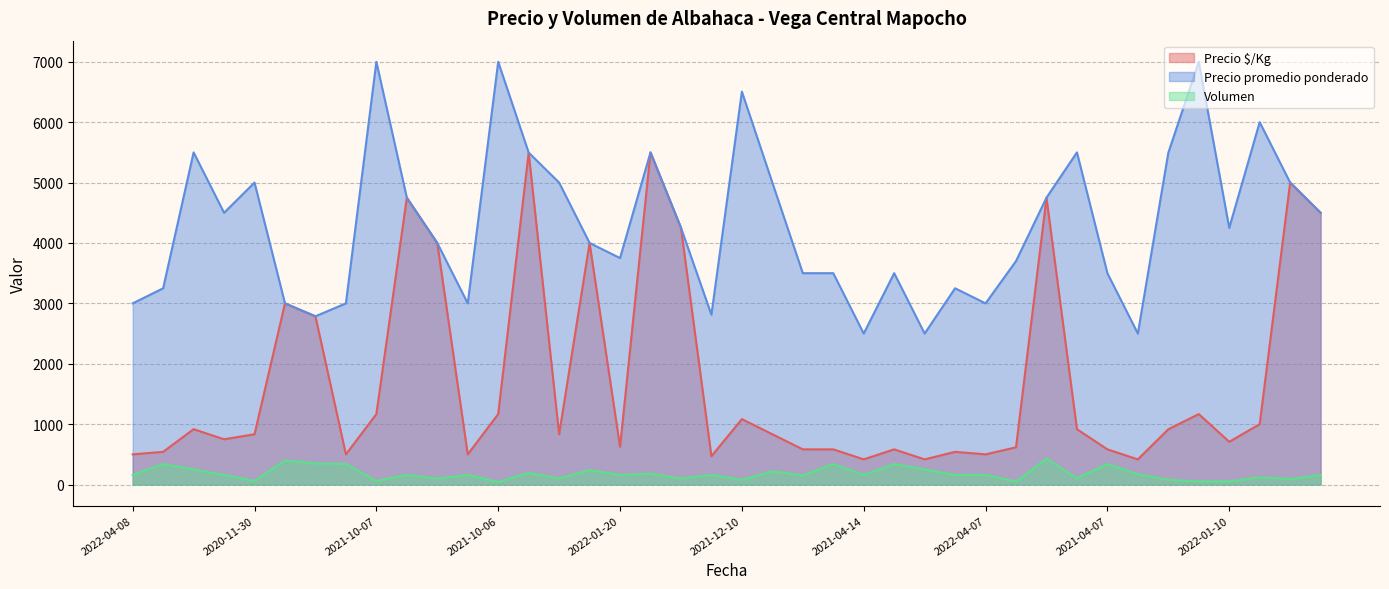

What is the label of the 5th point from the left?

2020-11-30